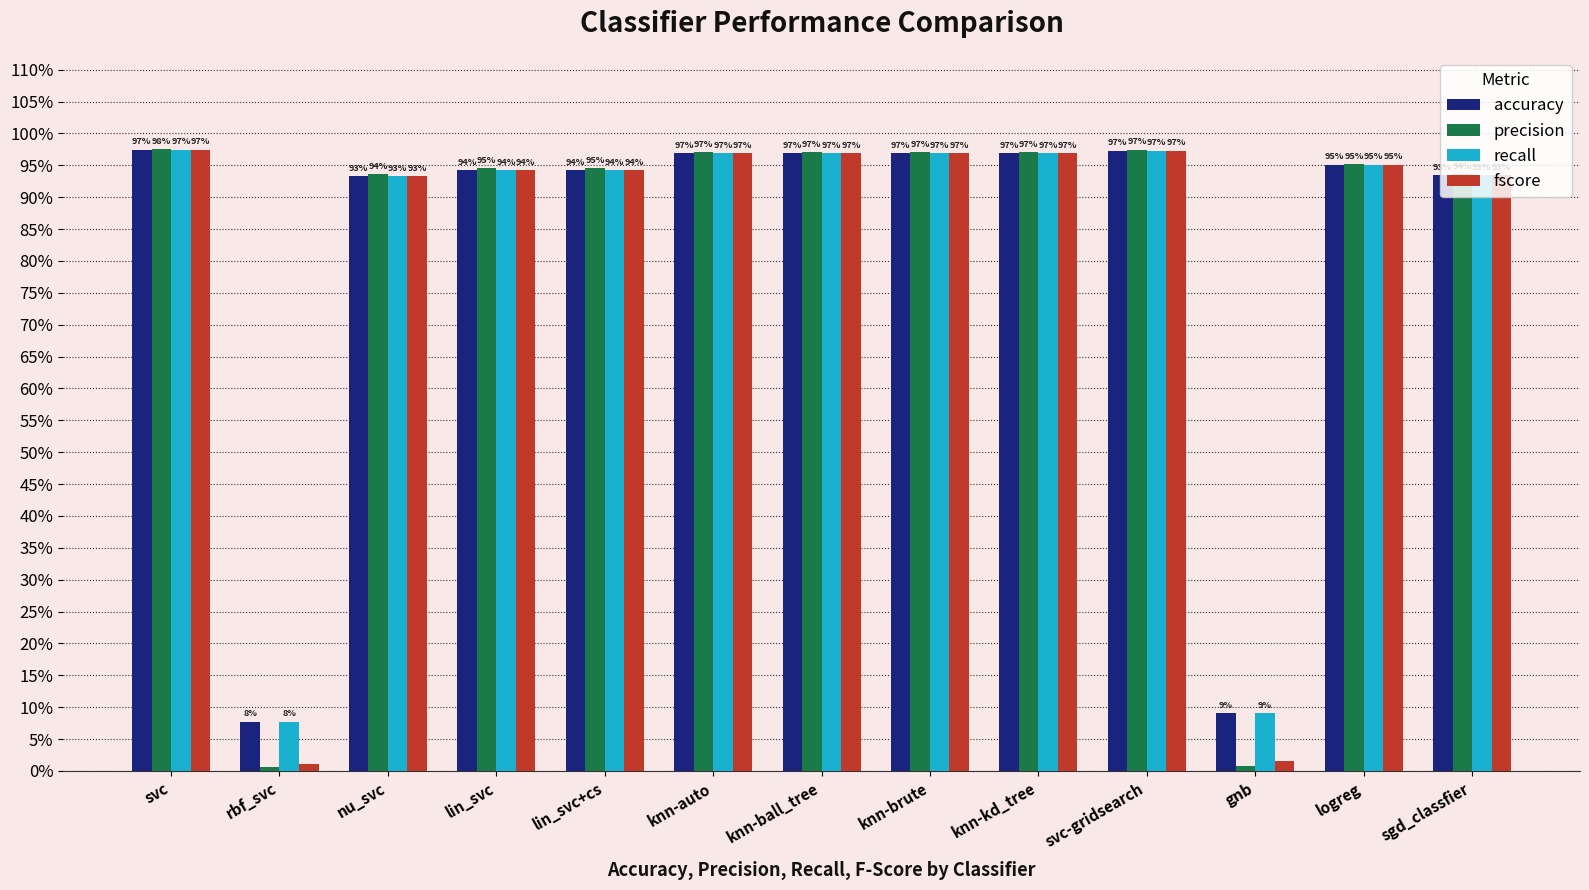

What is the average value of the precision series?

0.8